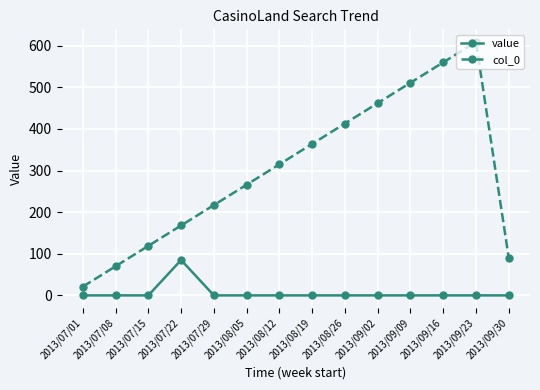

What is the difference between the maximum and minimum values in the col_0 series?

588